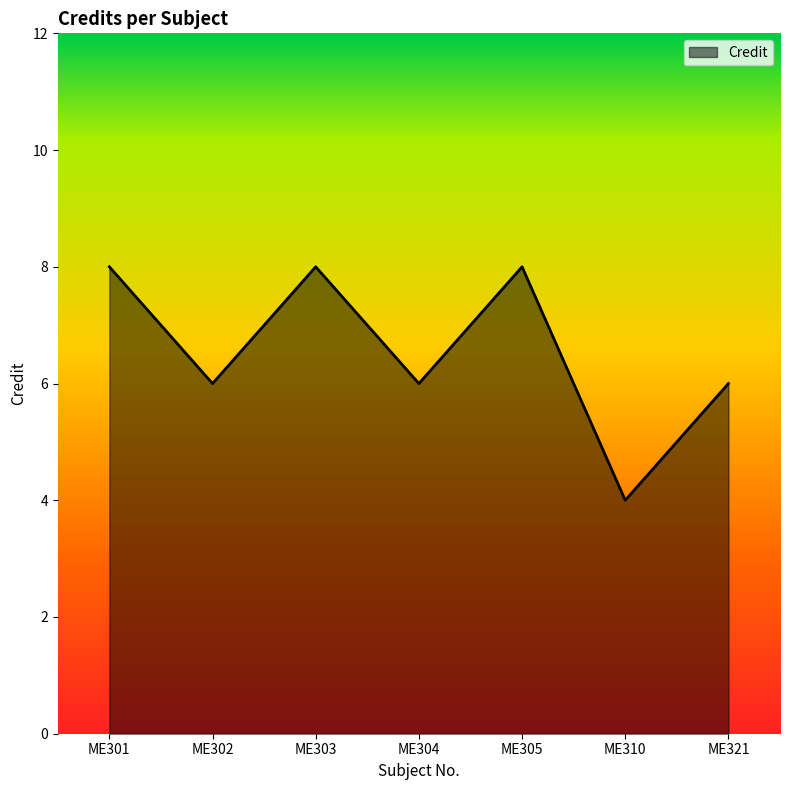

What is the average value?

7